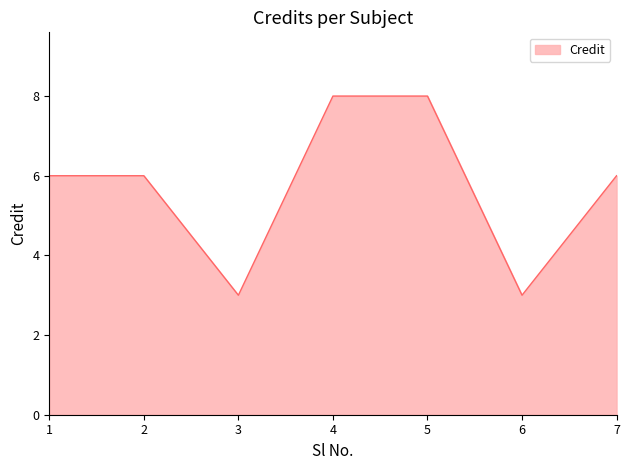

At which category does the data reach its first local valley?

3